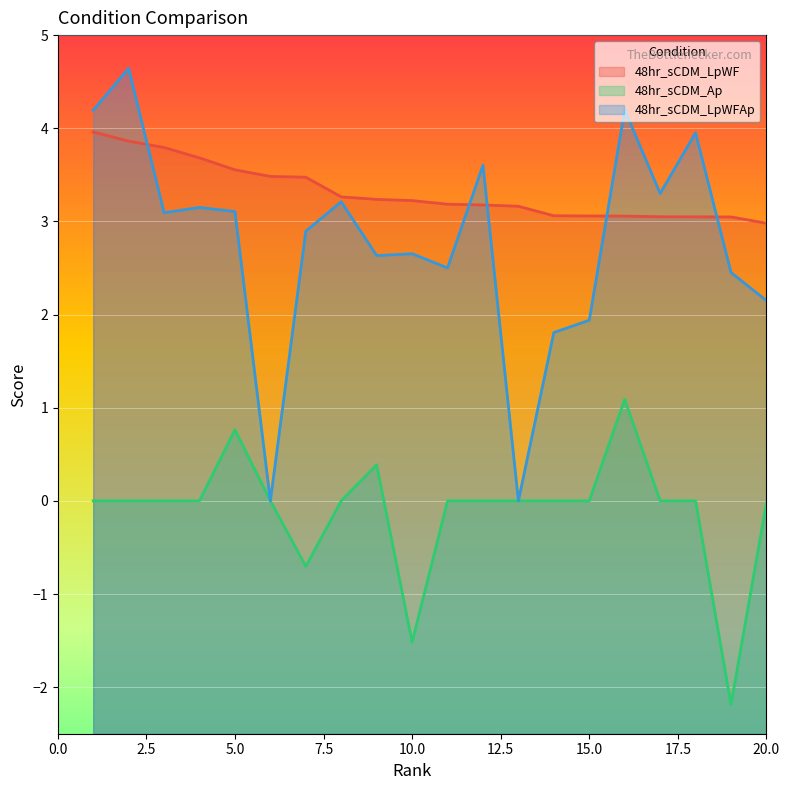

Rank the series by their average value, from lowest to highest.

48hr_sCDM_Ap, 48hr_sCDM_LpWFAp, 48hr_sCDM_LpWF